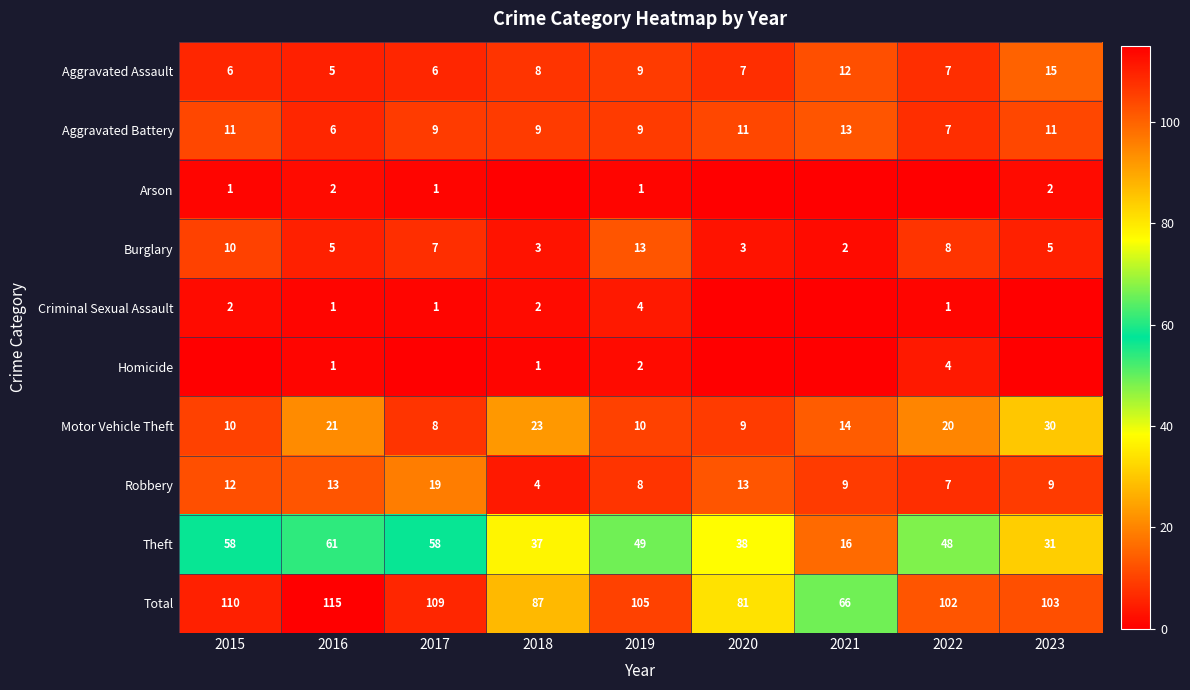

The Arson series shows 2 at 2016. True or false?

True